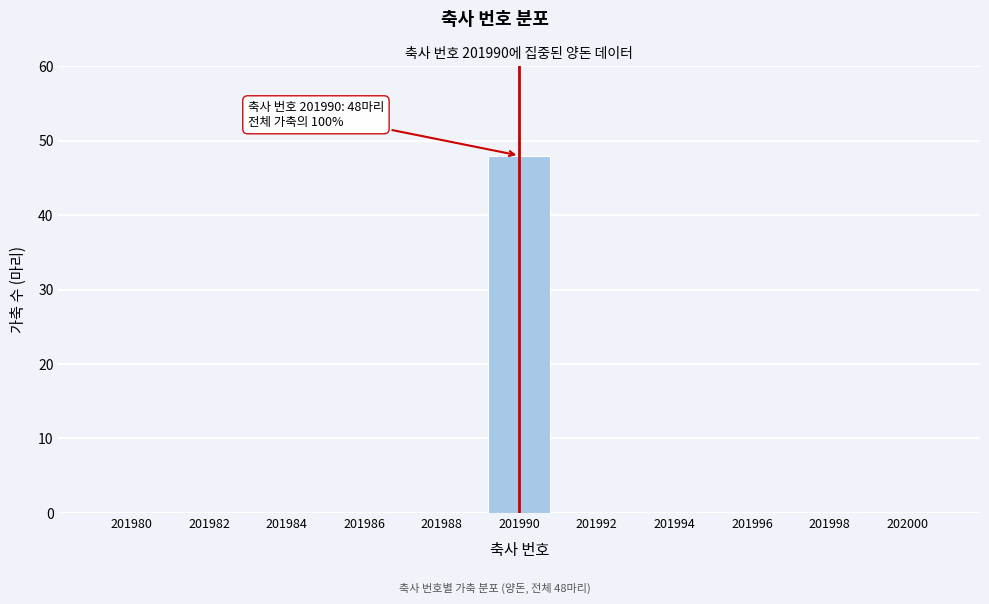

Reading left to right, extract all data points from this chart.

201980=0	201982=0	201984=0	201986=0	201988=0	201990=48	201992=0	201994=0	201996=0	201998=0	202000=0